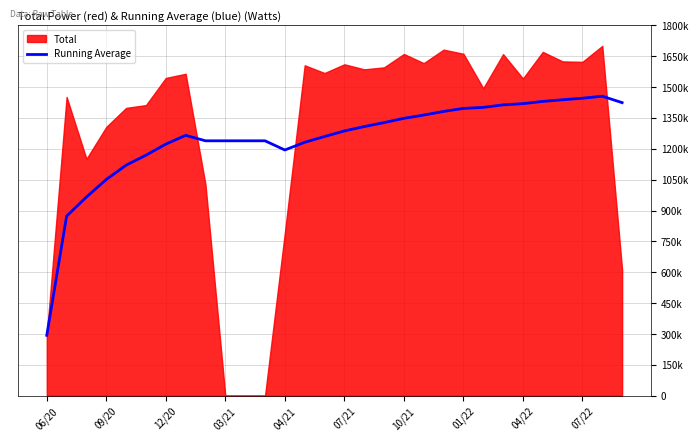

Where is the first local minimum?

04/21